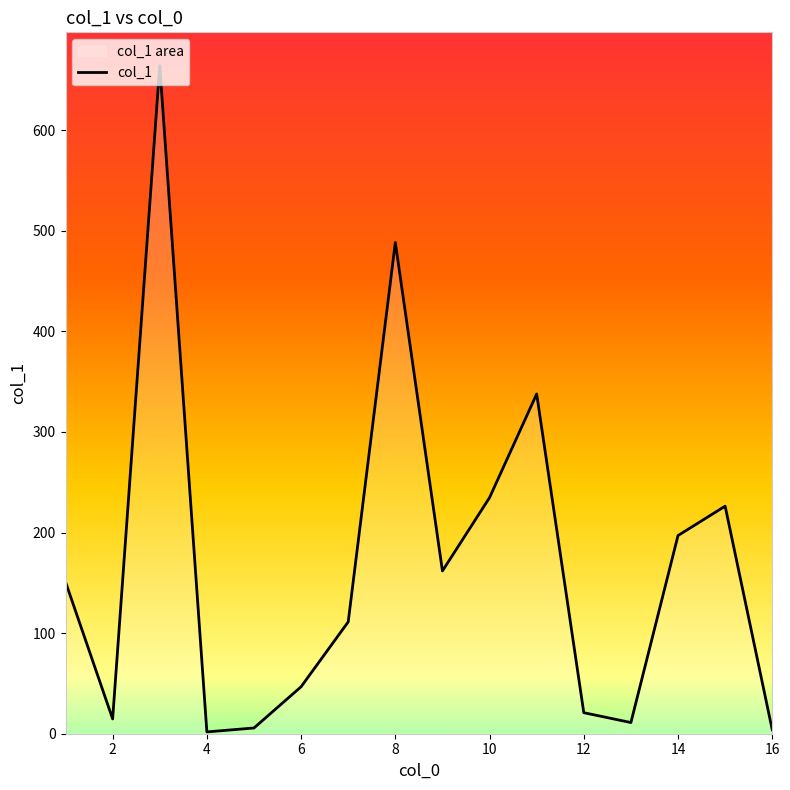

How many lines are shown in the chart?

1